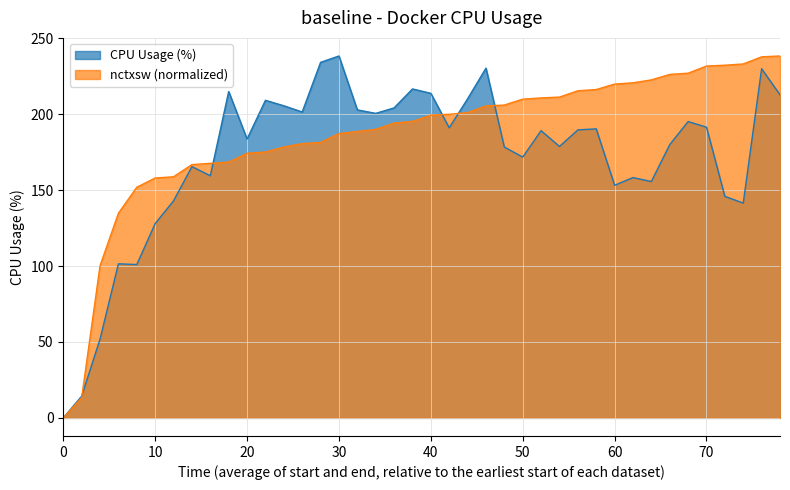

Which series ends up on top after the final intersection of nctxsw and cpu?

nctxsw